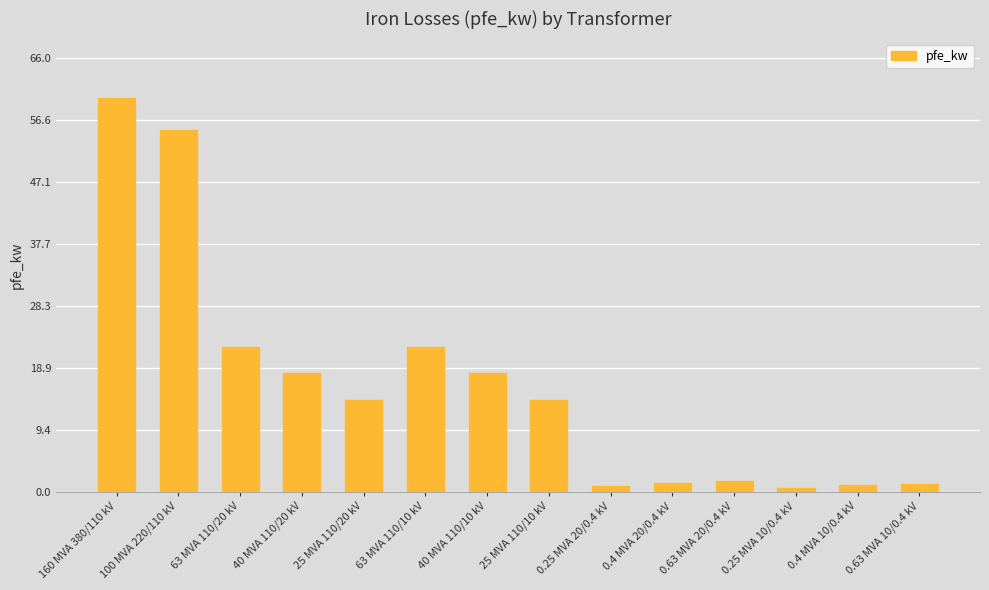

What is the sum of the values at 63 MVA 110/20 kV and 0.63 MVA 10/0.4 kV?

23.2